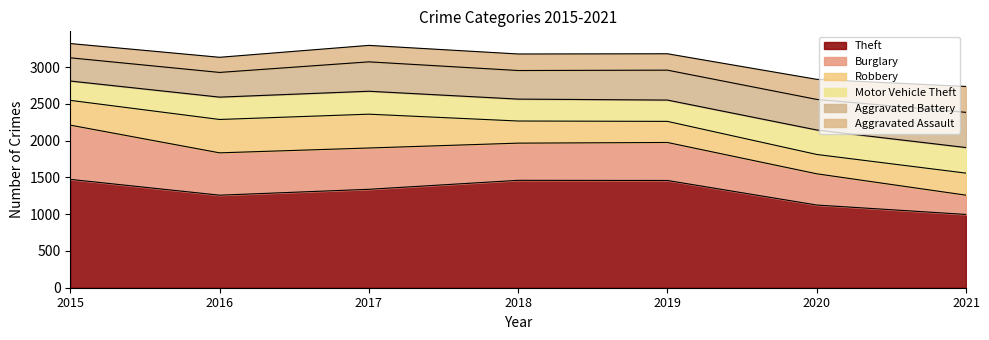

Rank the series at 2019 from lowest to highest value.

Aggravated Assault, Robbery, Motor Vehicle Theft, Aggravated Battery, Burglary, Theft